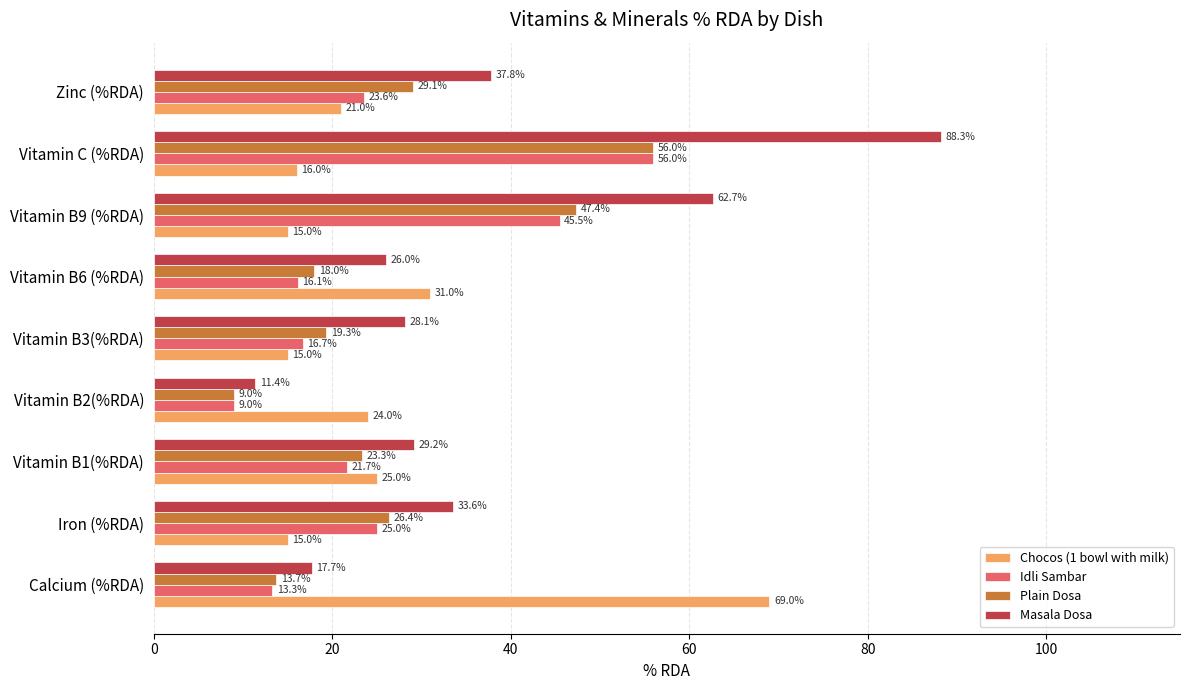

At which category is the sum across all series the highest?

Vitamin C (%RDA)